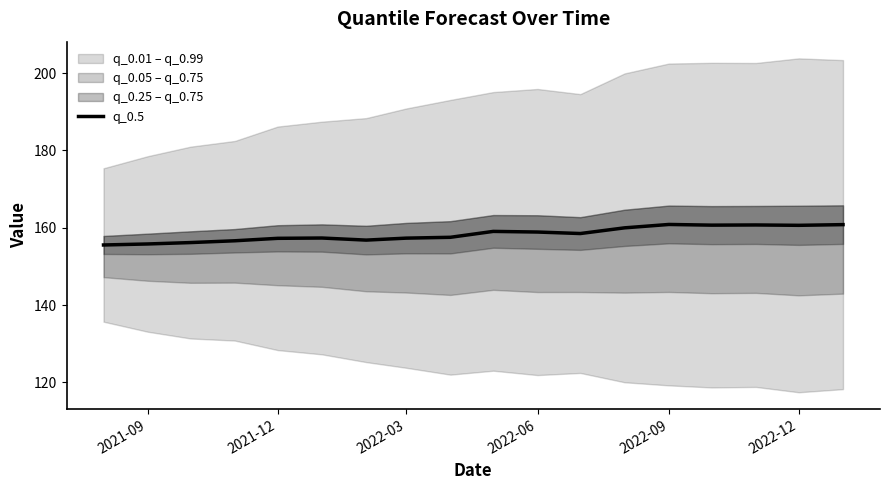

How many interior local peaks (higher than both neighbors) does the data have?

4